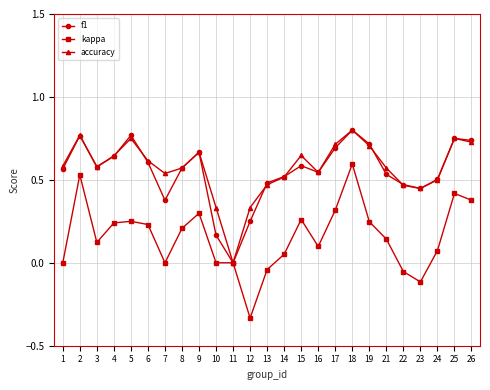

Which series has the widest spread of values?

kappa